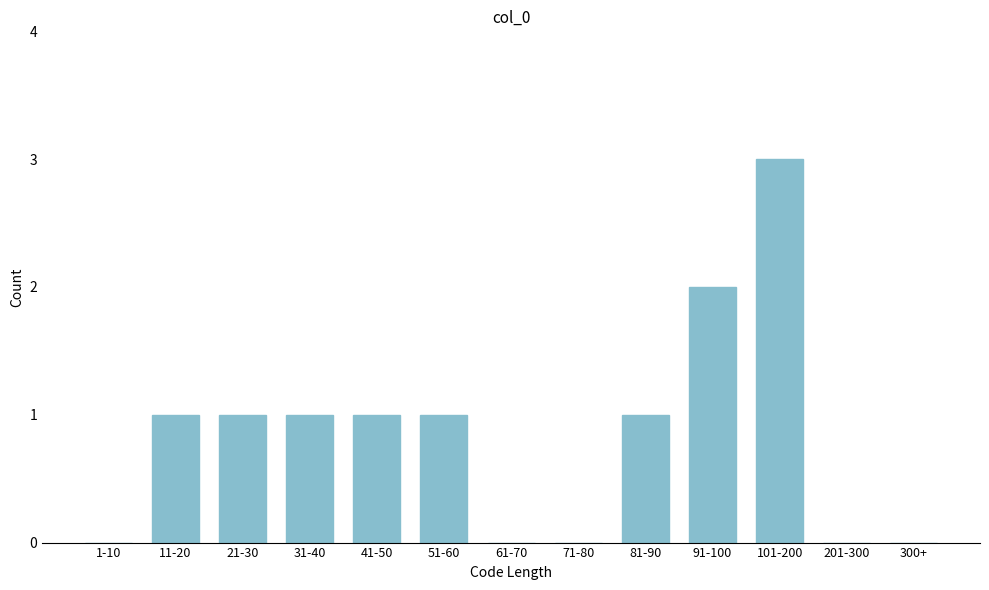

Reading left to right, transcribe all the data shown in this chart.

1-10=0	11-20=1	21-30=1	31-40=1	41-50=1	51-60=1	61-70=0	71-80=0	81-90=1	91-100=2	101-200=3	201-300=0	300+=0